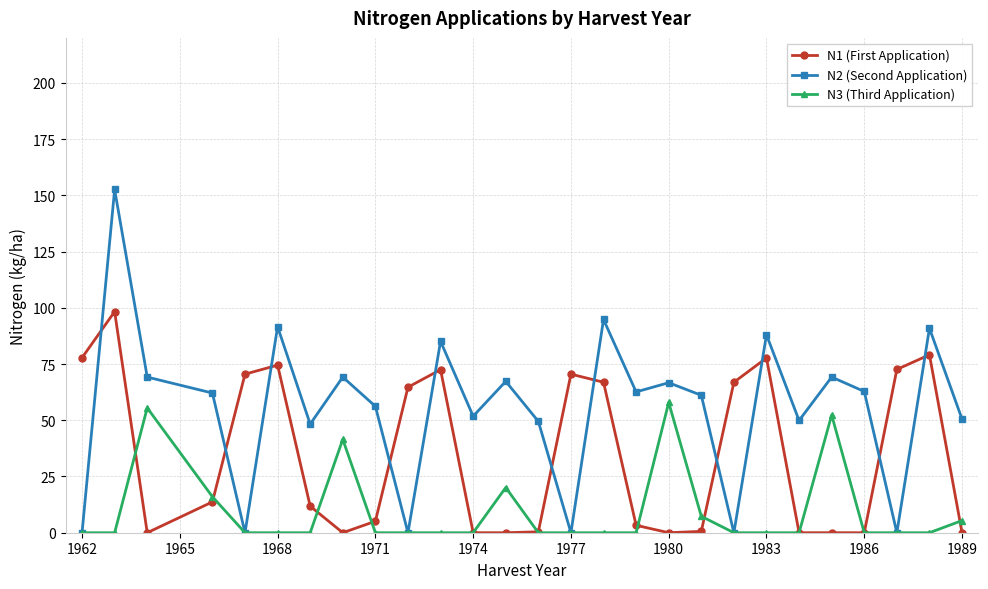

What is the greatest value displayed?

152.6